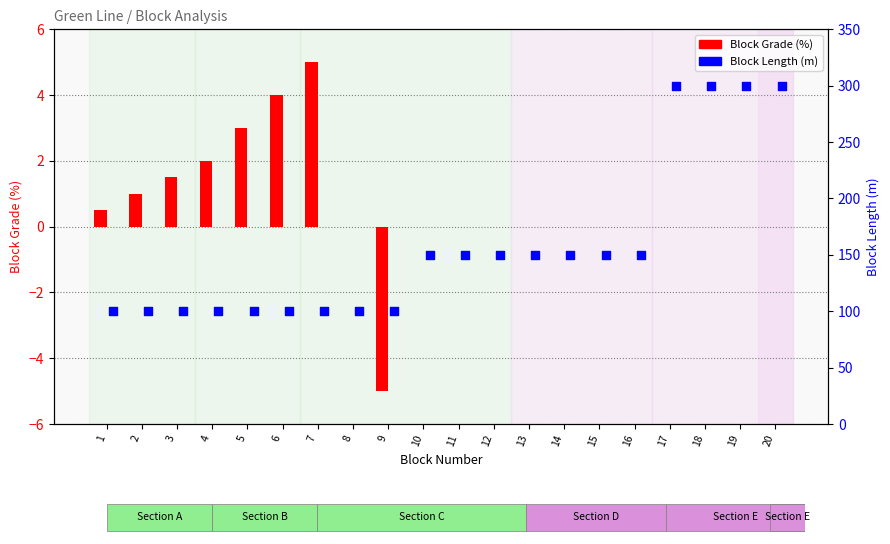

At how many categories does at least one series exceed 291?

4